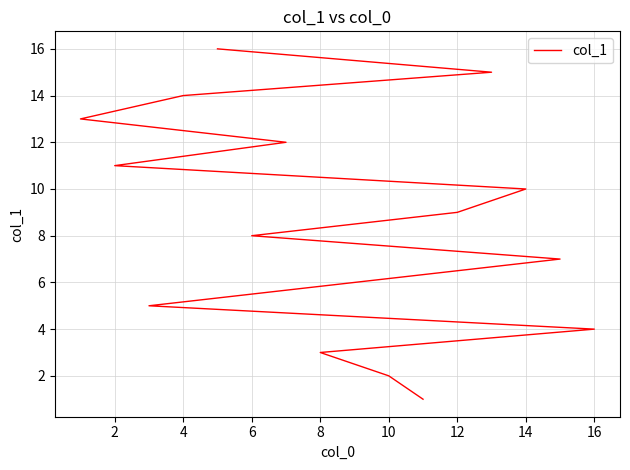

The chart shows a value of 14 at 14. True or false?

False